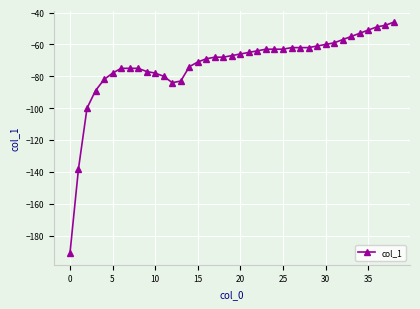

What is the average value?

-73